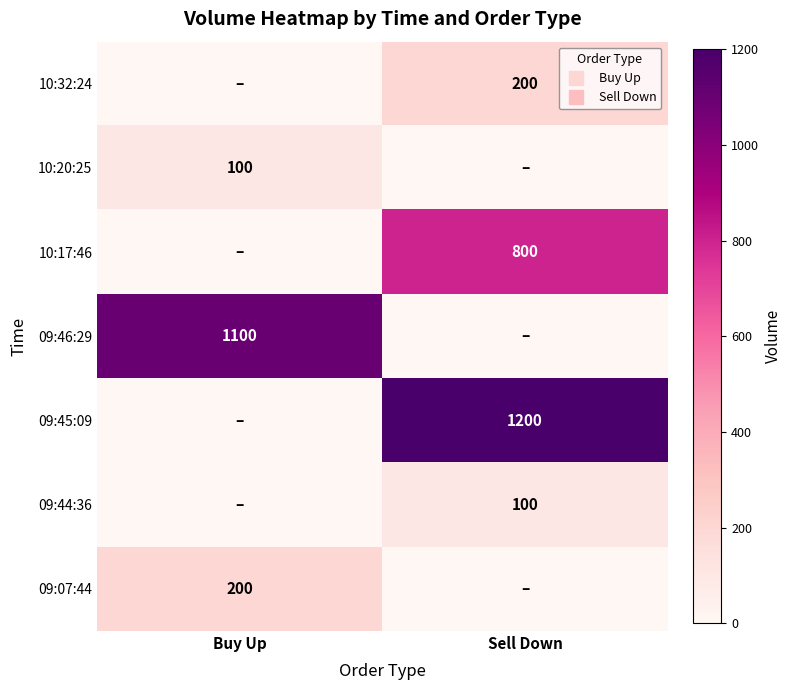

True or false: 09:45:09 has a value of 2049 at Sell Down.

False